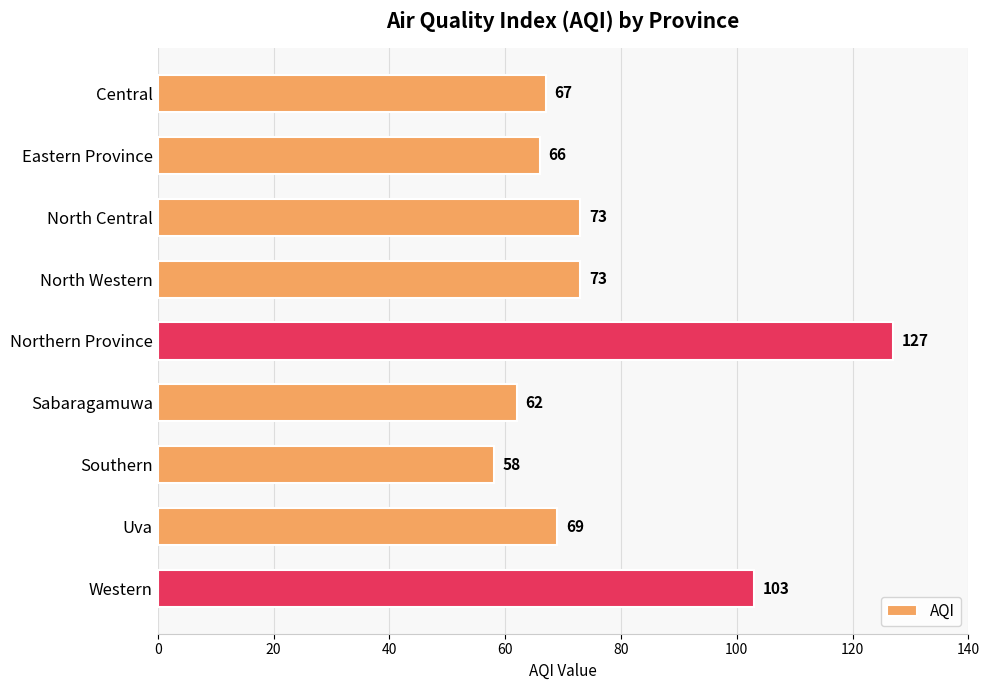

The chart shows a value of 119 at North Western. True or false?

False